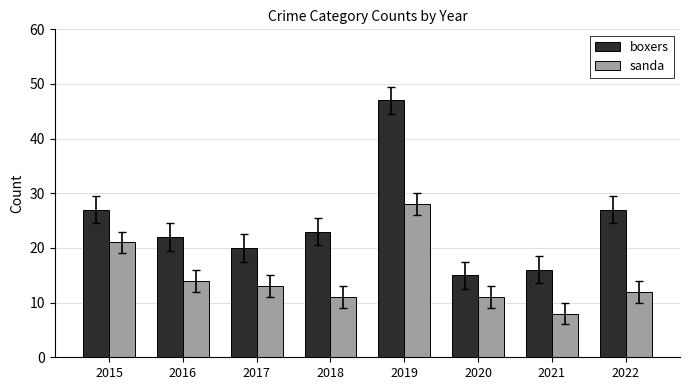

What is the difference between the highest and lowest values at 2018?

12